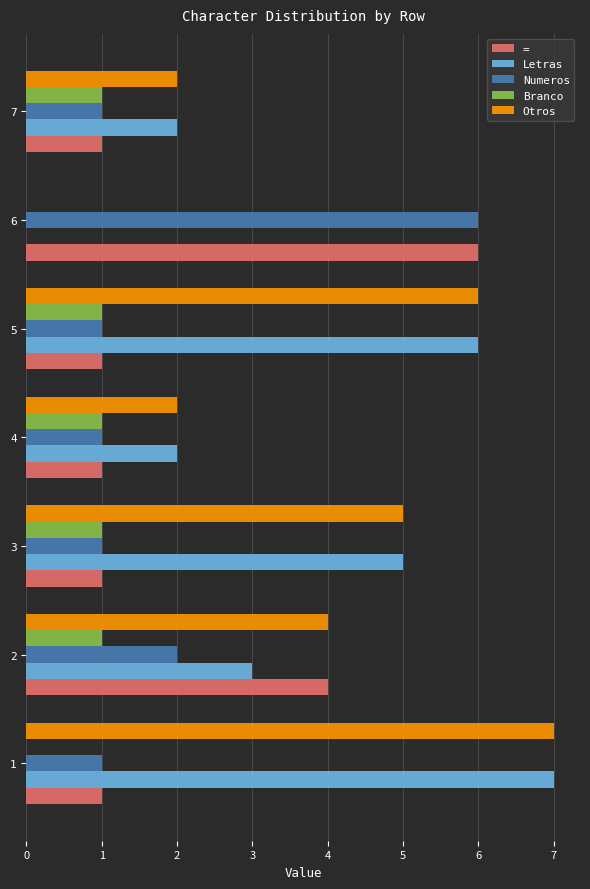

How many Otros values are between 2 and 6?

5